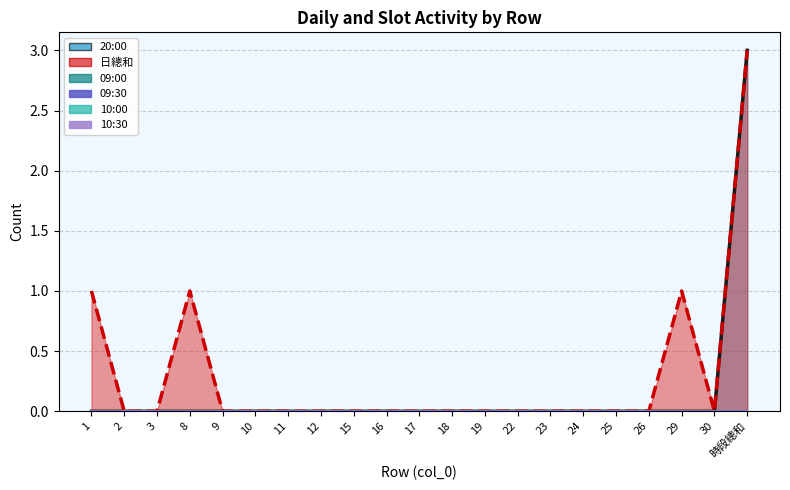

Which series has the largest range (max minus min)?

20:00